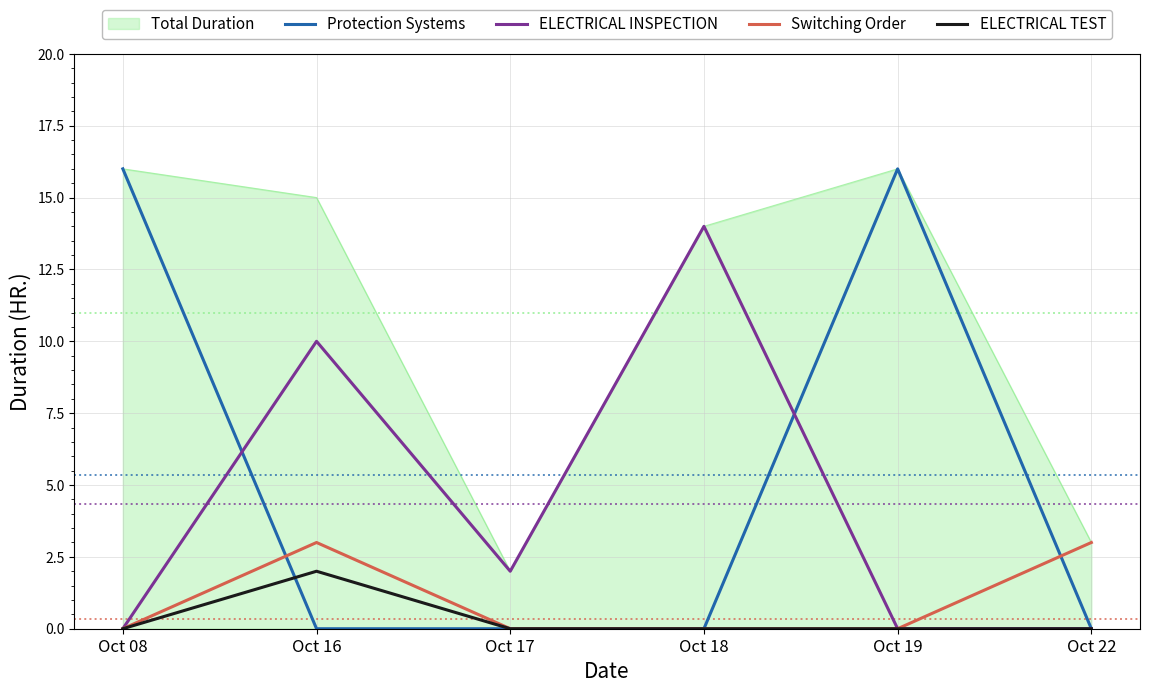

What is the difference between the highest and lowest values at Oct 18?

14